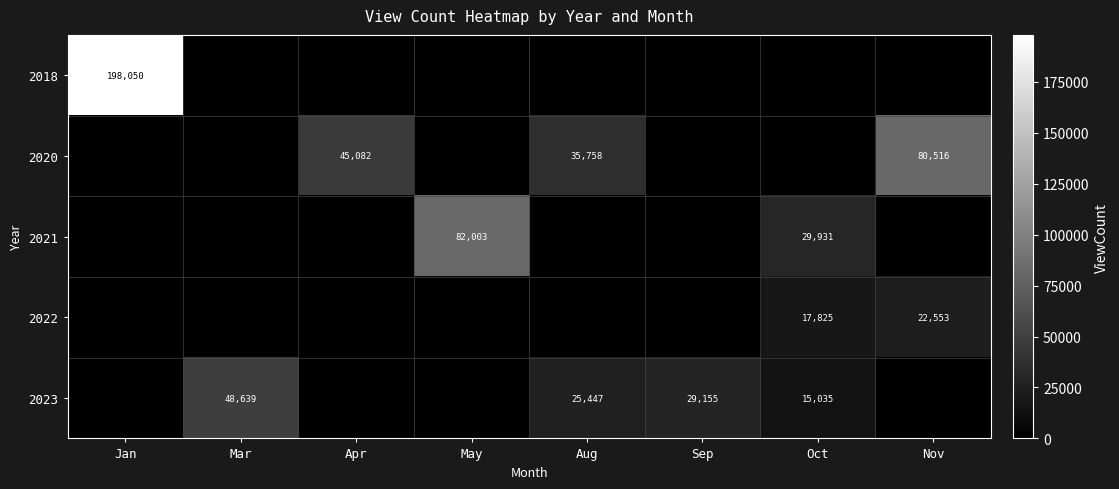

The value of 2021 at Oct is 29931. True or false?

True